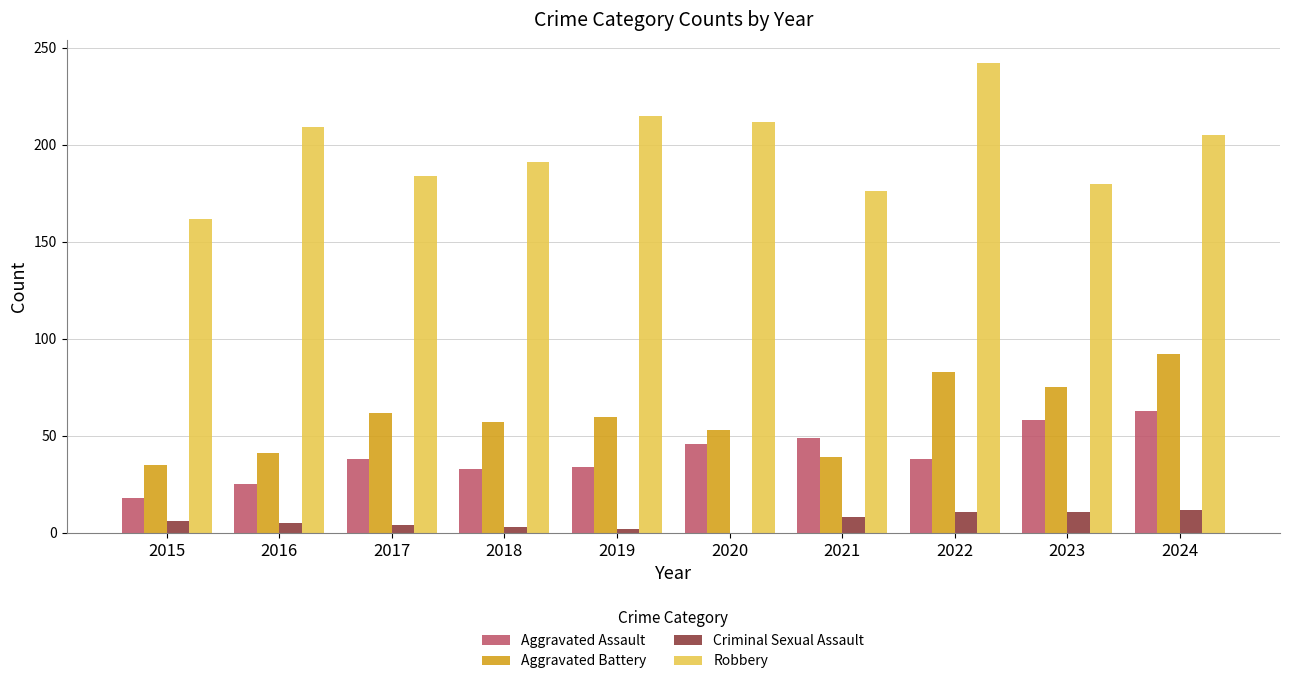

Is it true that Aggravated Assault equals 38 at 2022?

True